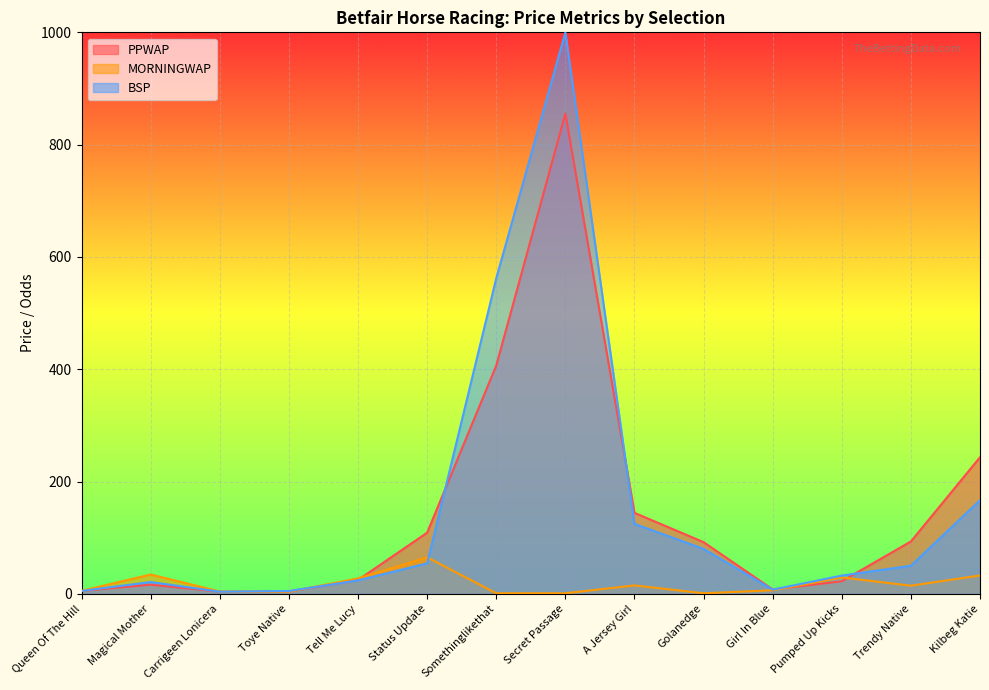

Between which two adjacent categories do BSP and MORNINGWAP first intersect?

Carrigeen Lonicera and Toye Native